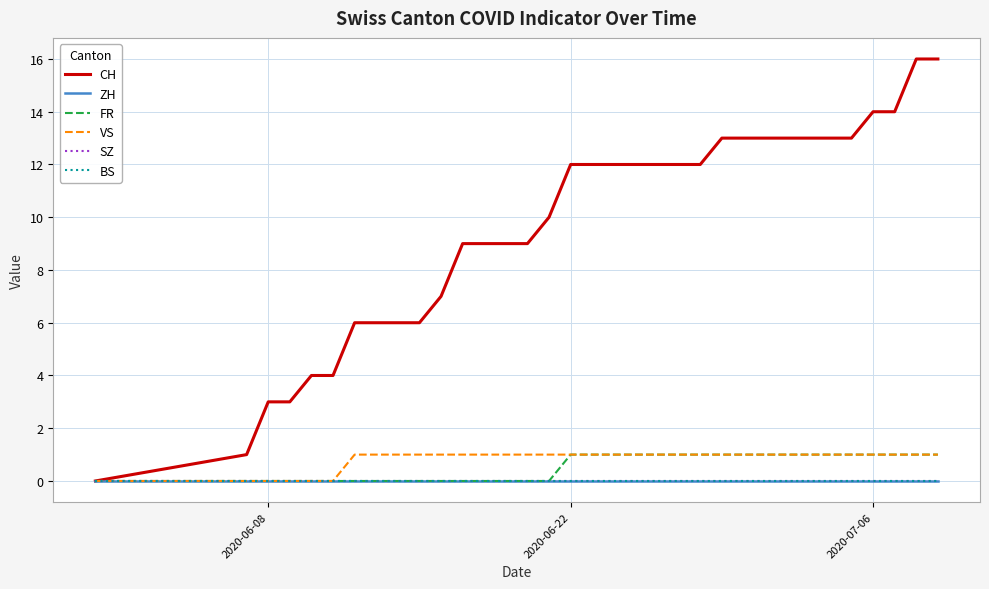

What is the difference between the second highest and second lowest values in the VS series?

1